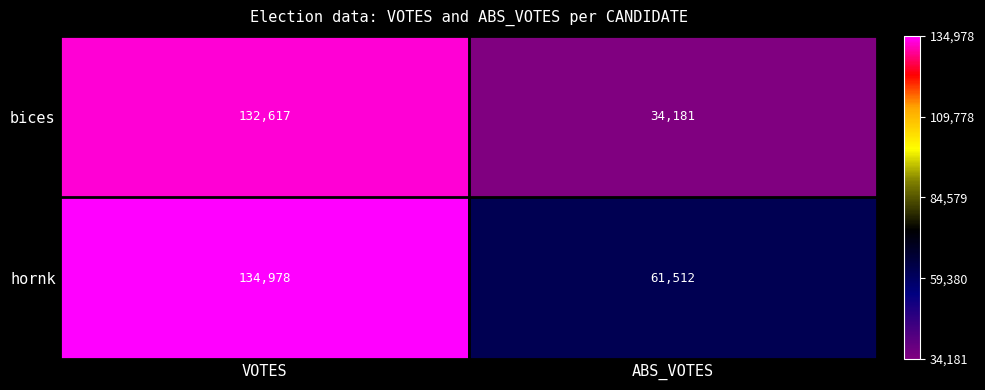

The value of bices at VOTES is 91656. True or false?

False